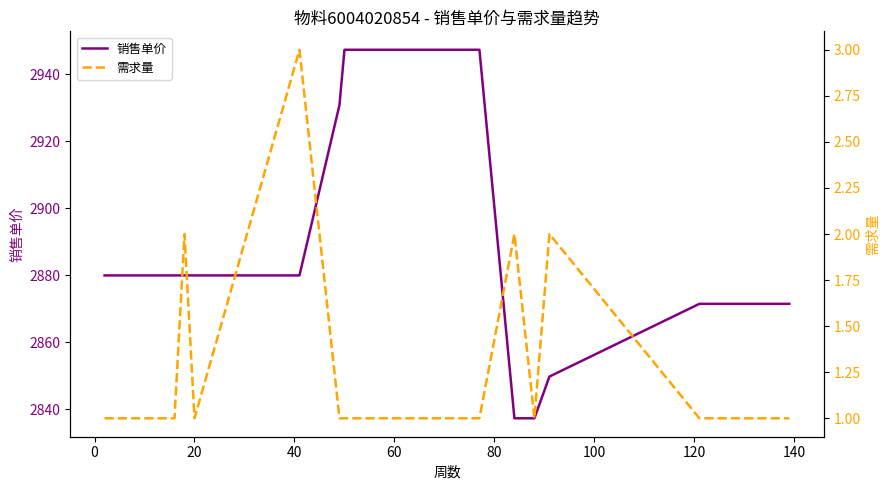

What is the minimum value for 销售单价?

2837.4